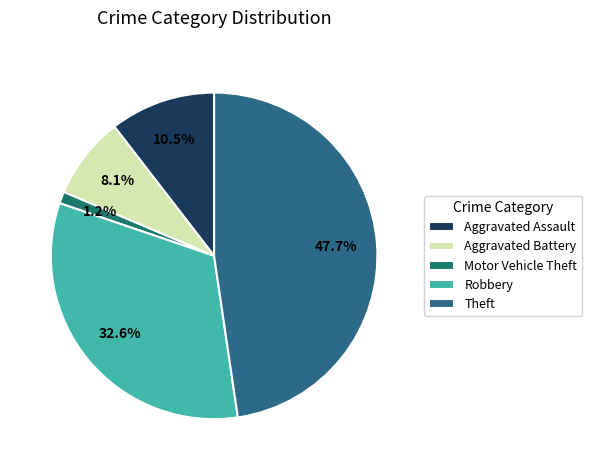

To the nearest percent, what percentage of the pie is Robbery?

33%